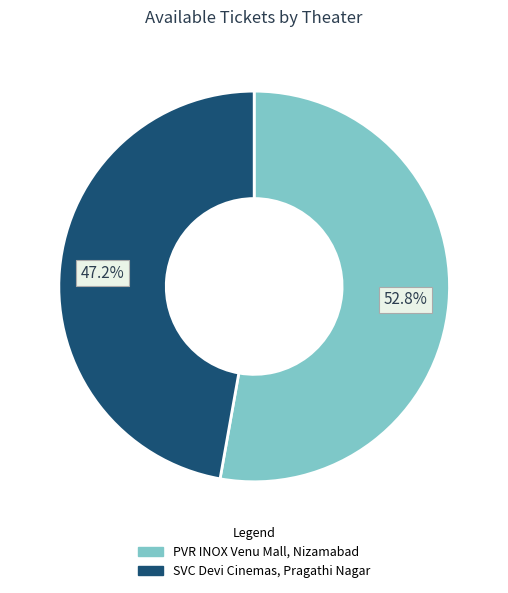

To the nearest percent, what is the difference between the largest and smallest slice percentages?

6%